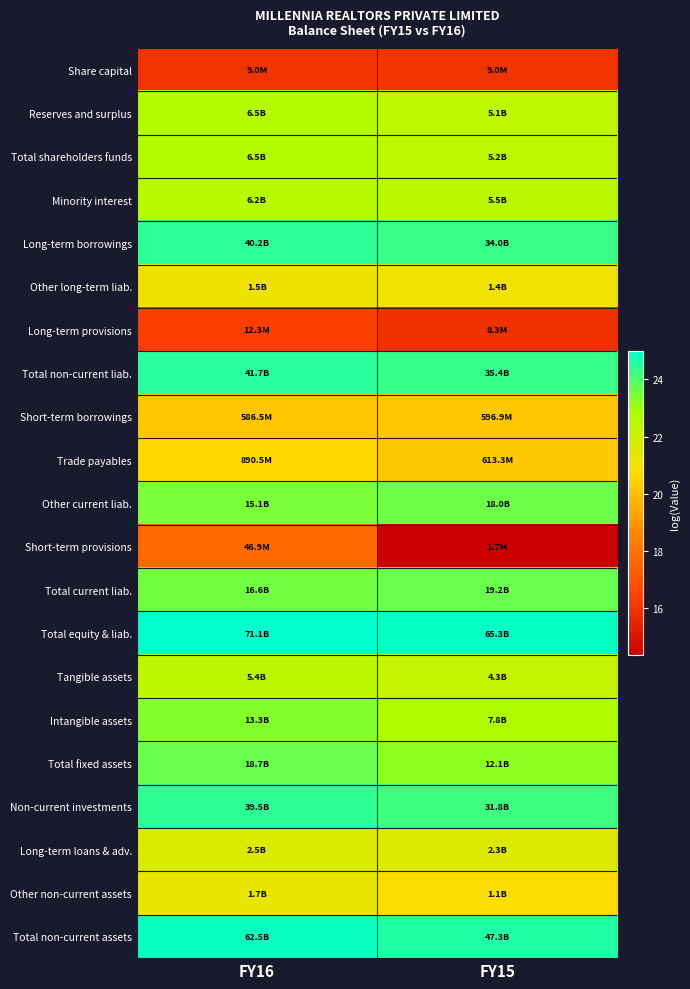

Which series changed the most between FY16 and FY15?

Short-term provisions